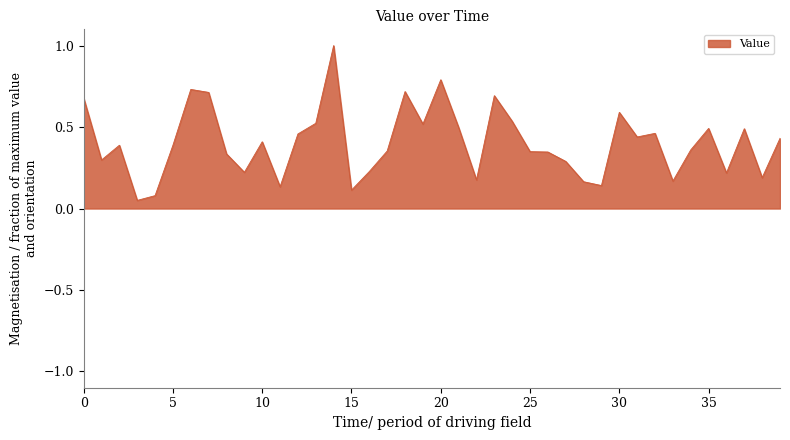

What is the difference between the maximum and minimum values?

1.0